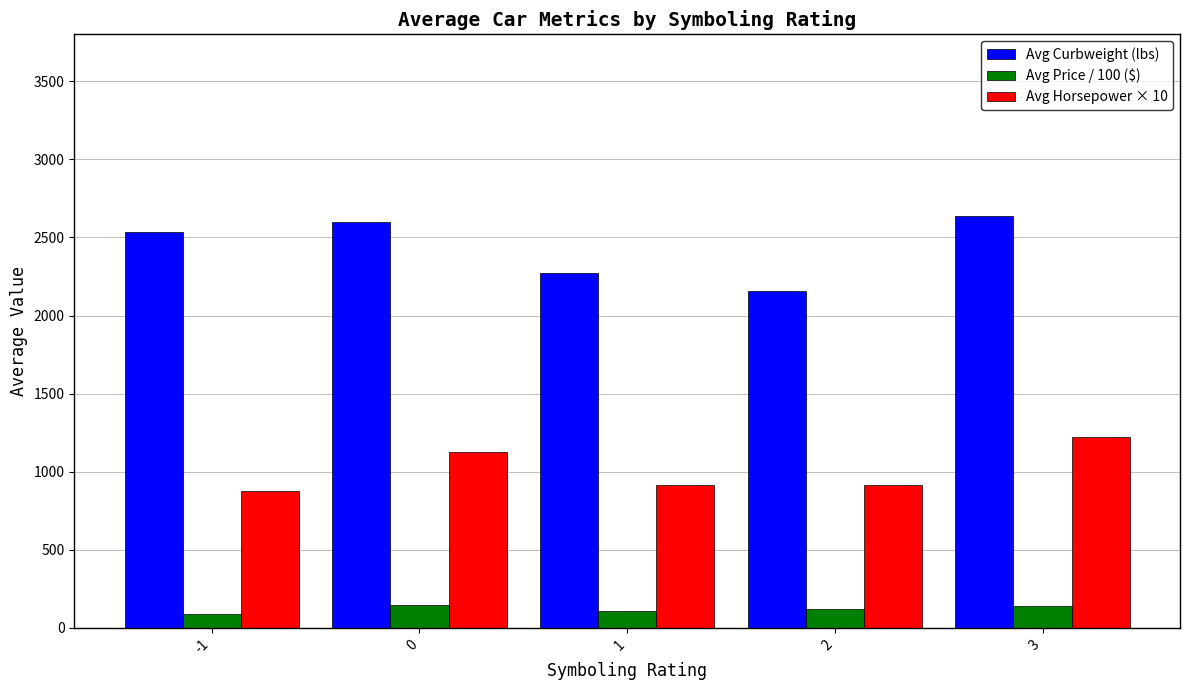

The Avg Price / 100 ($) series shows 147.4 at 0. True or false?

True